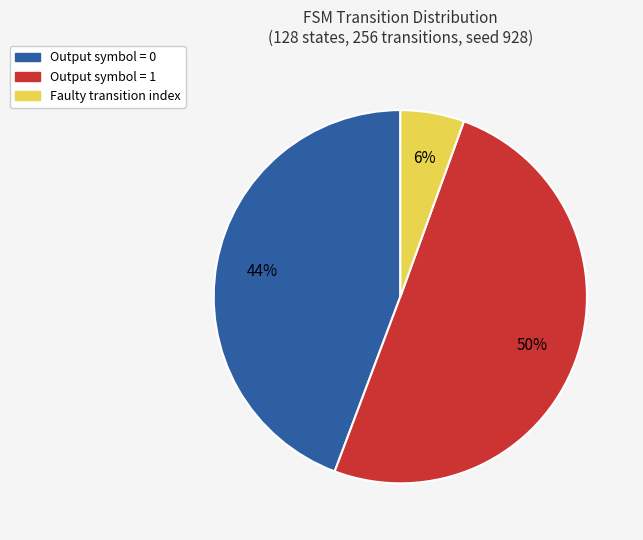

Which has a higher value, Output symbol = 0 or Faulty transition index?

Output symbol = 0